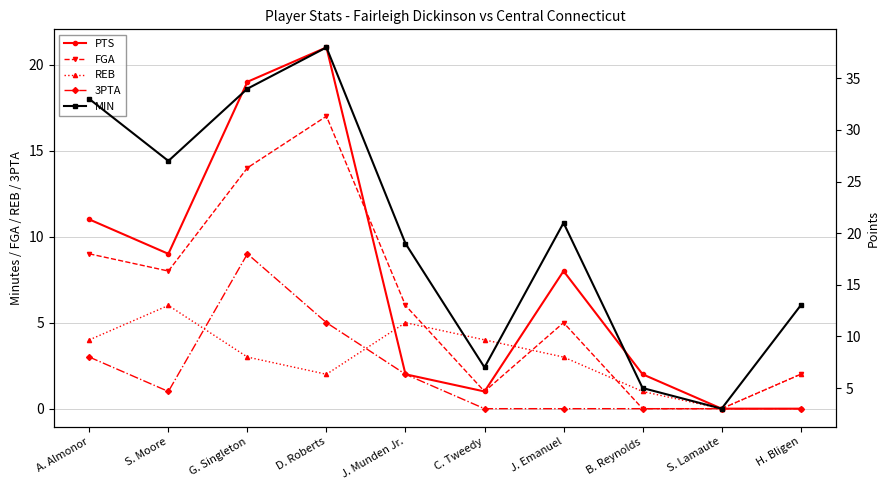

At how many categories does at least one series exceed 27?

3